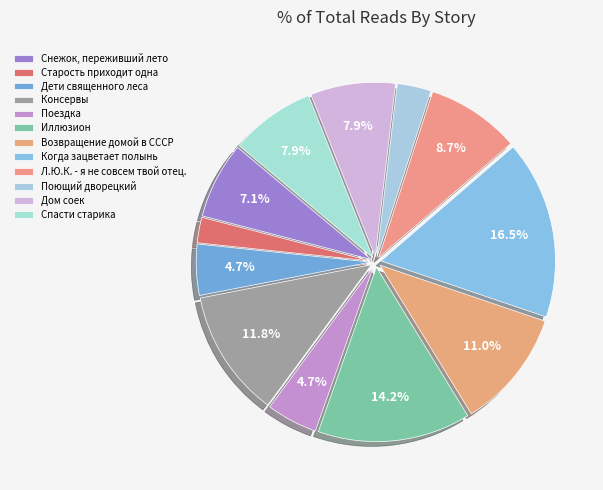

Is it true that Дом соек is 17% of the pie?

False